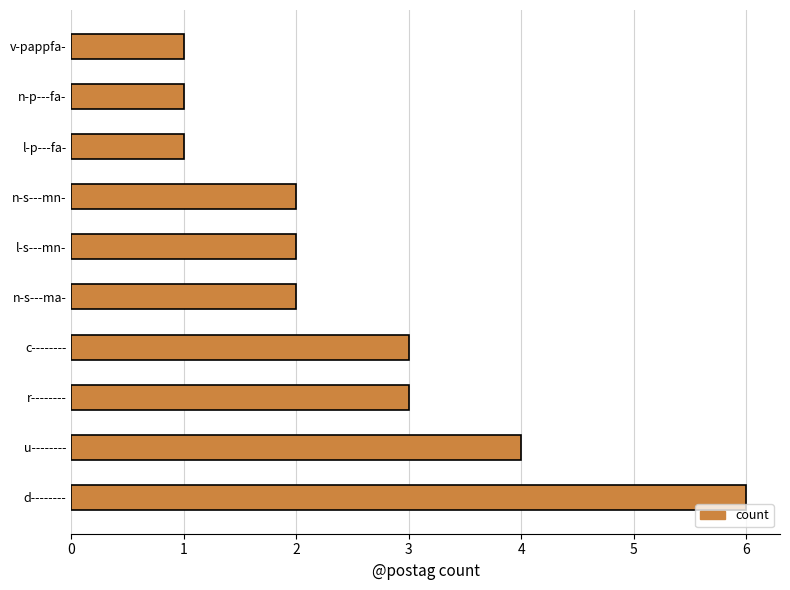

What is the difference between the maximum and minimum values?

5